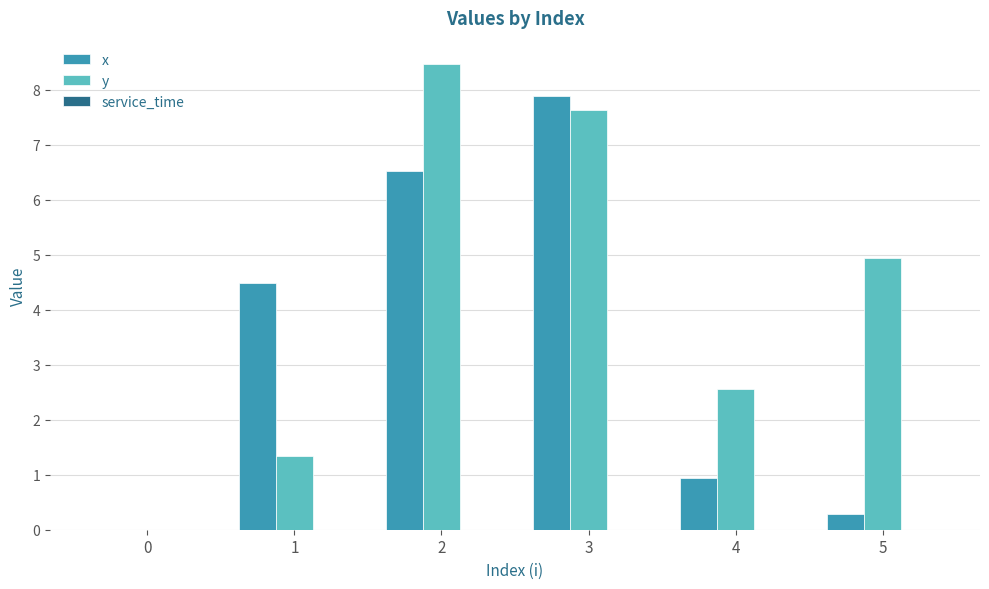

What is the difference between the y values at 2 and 1?

7.1